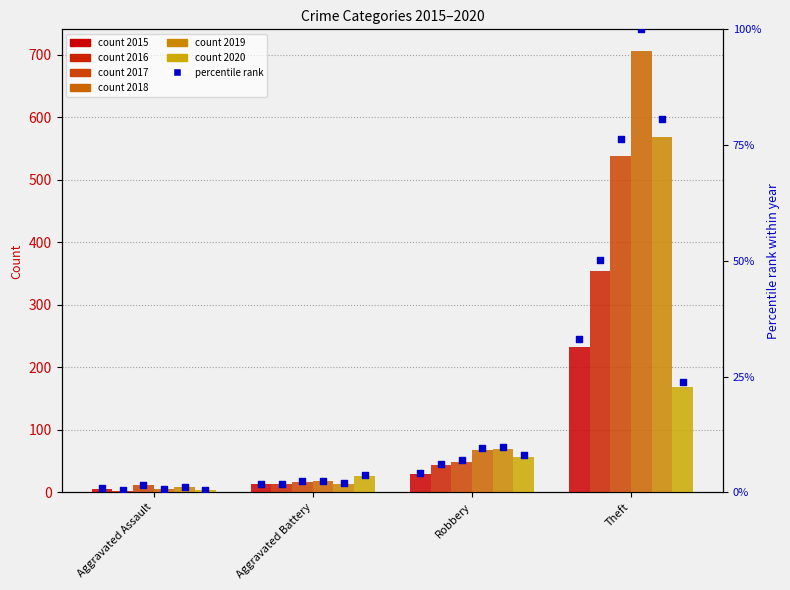

Is the value of 2020 pct at Robbery greater than the value of 2019 pct at Robbery?

No